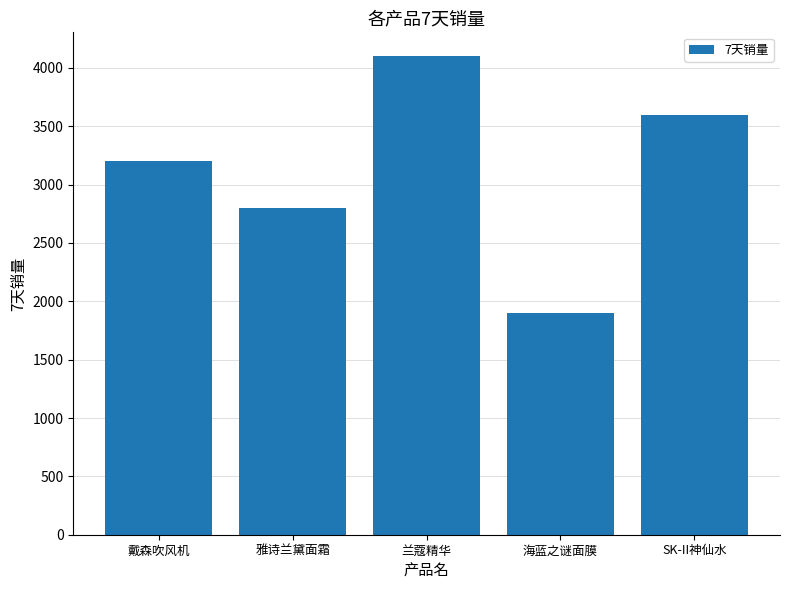

How many data points are less than 3200?

2